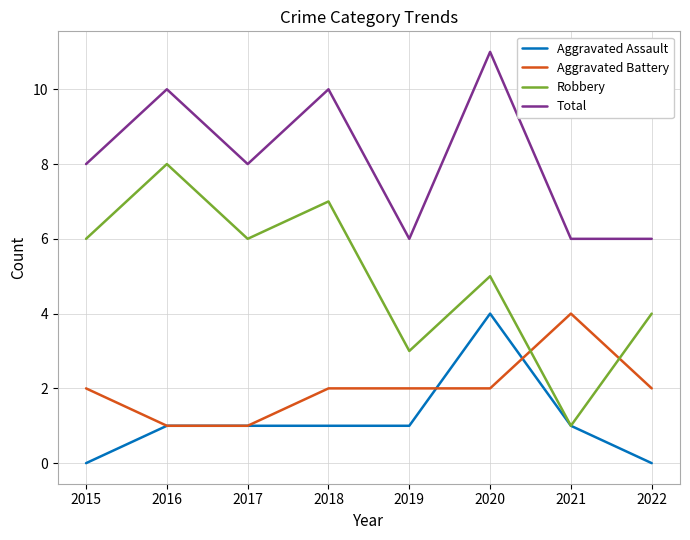

True or false: Total and Robbery intersect in this chart.

False